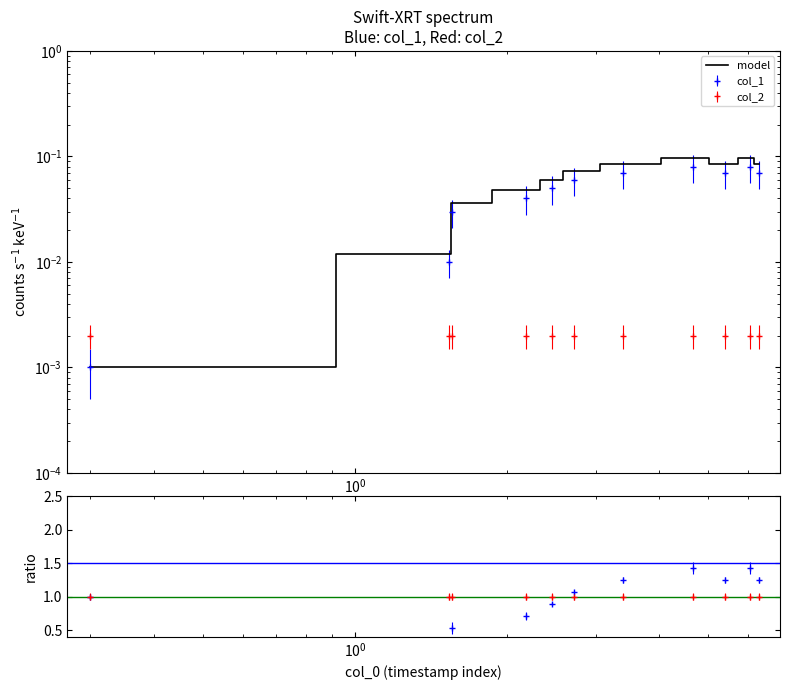

How many lines are shown in the chart?

1